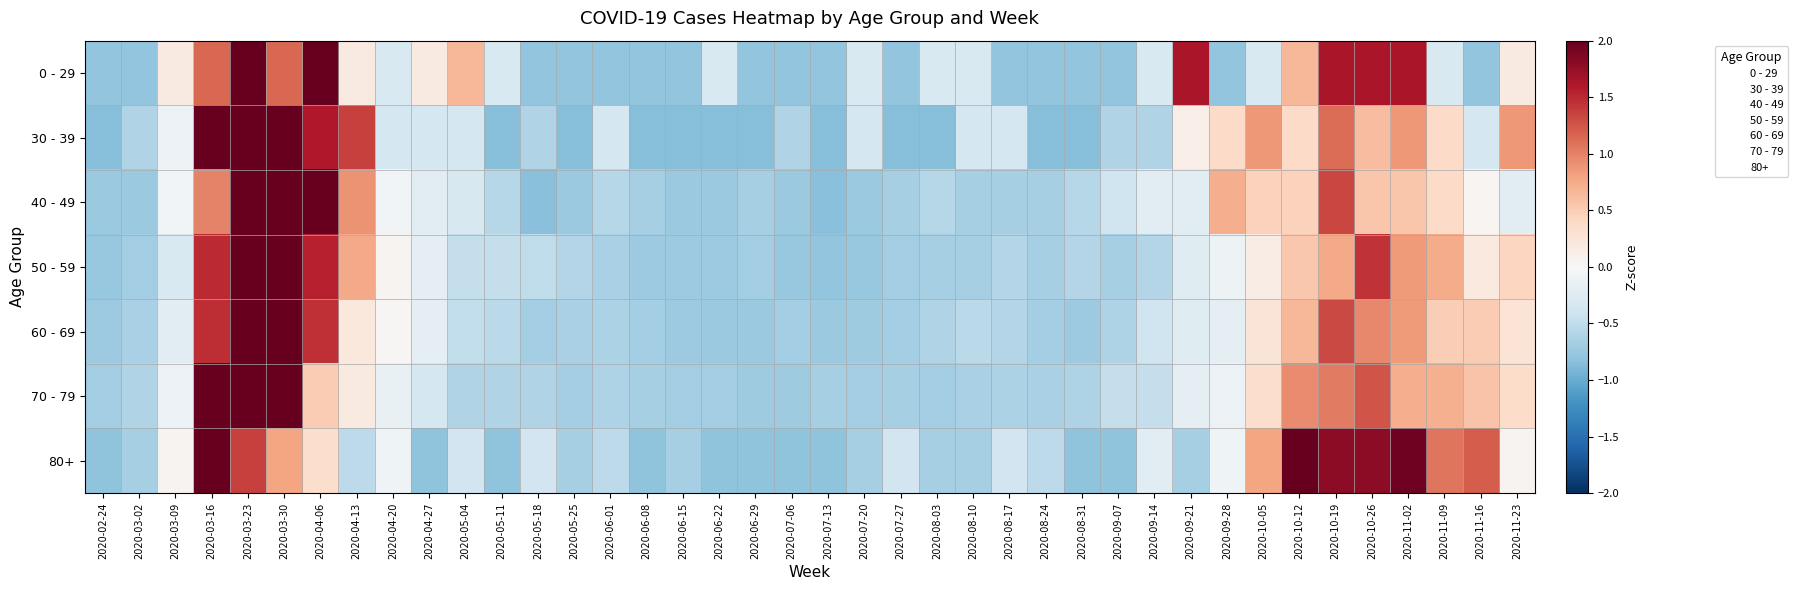

At how many categories does at least one series exceed 2?

5